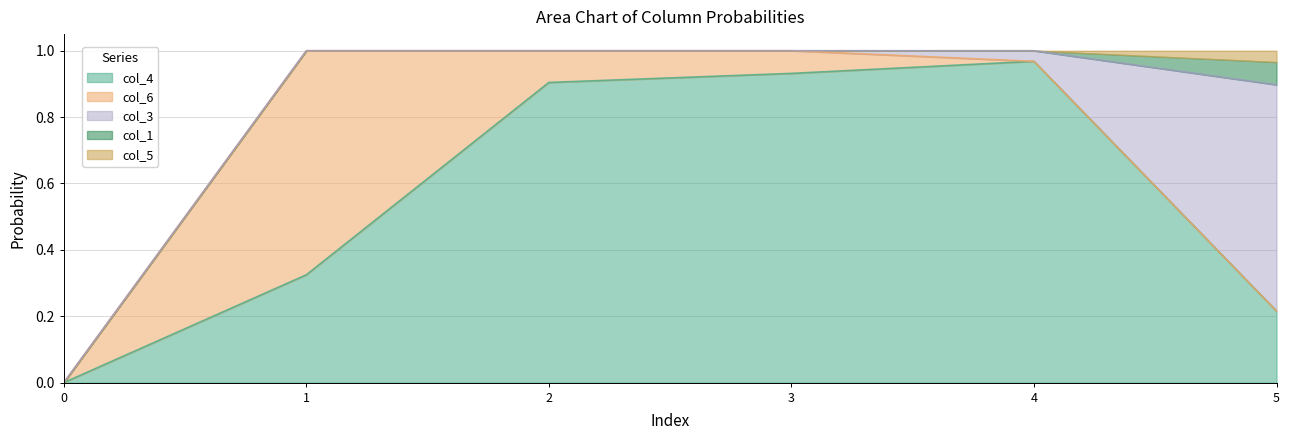

Where is the first local maximum for col_4?

4